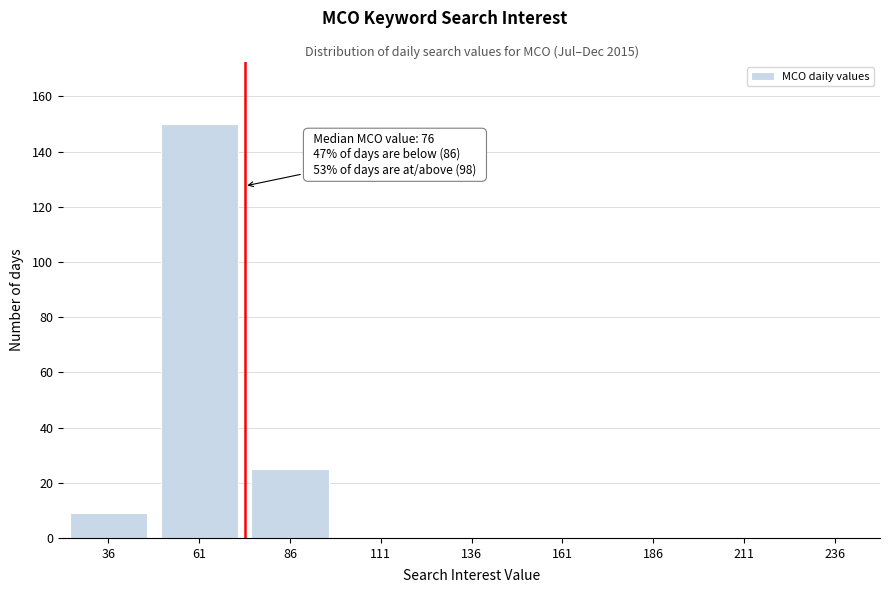

Reading left to right, transcribe all the data shown in this chart.

36=9	61=150	86=25	111=0	136=0	161=0	186=0	211=0	236=0